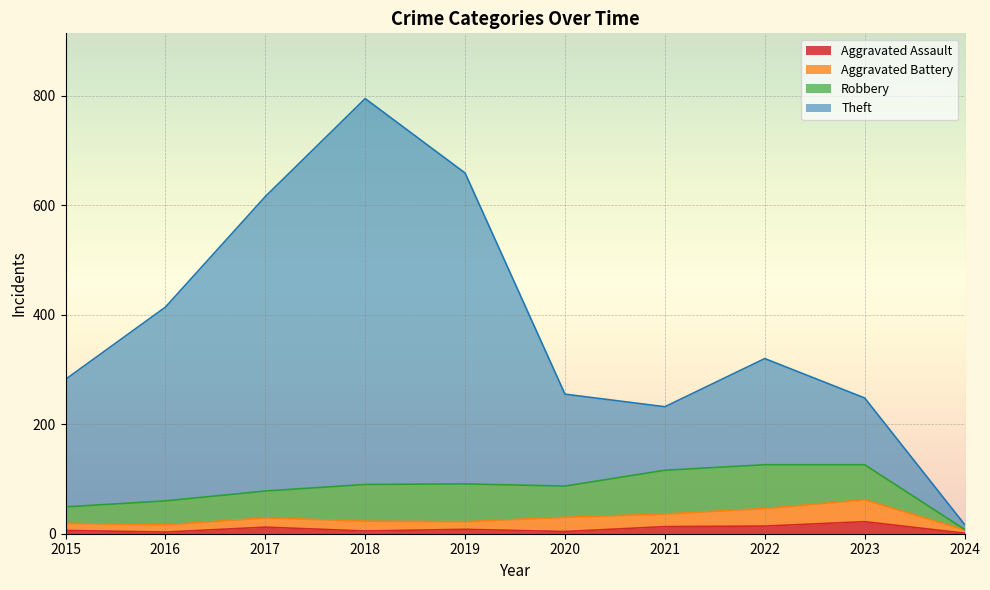

At which category is the sum across all series the highest?

2018